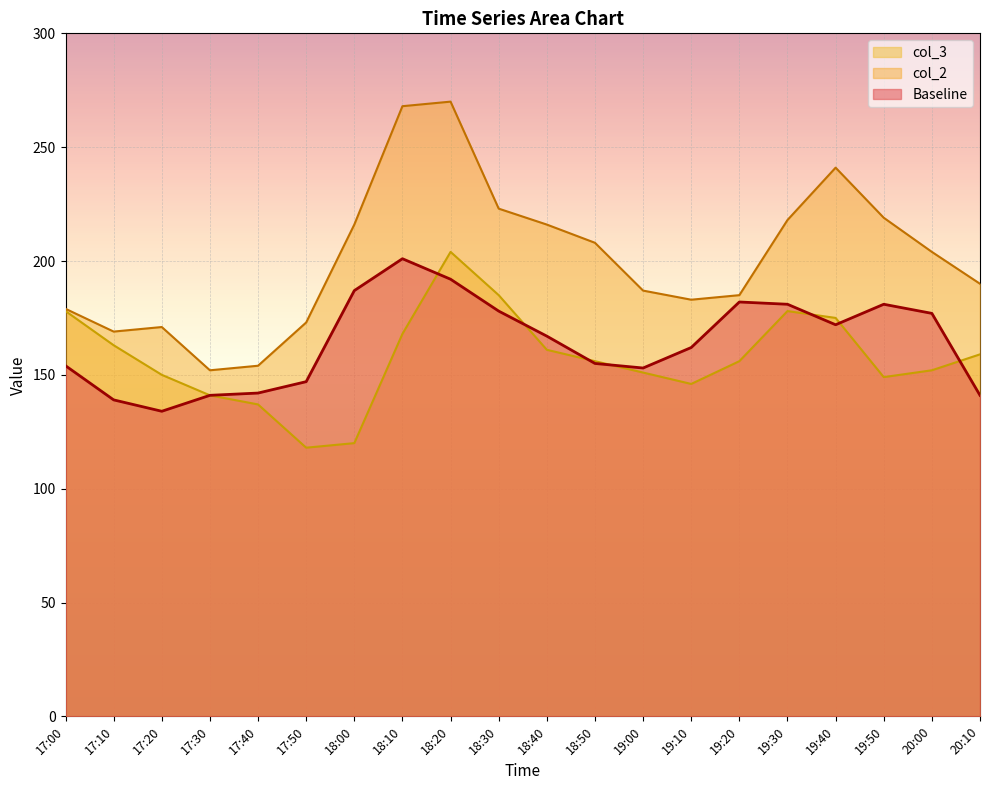

In col_2, how many points are lower than both neighbors (excluding endpoints)?

3